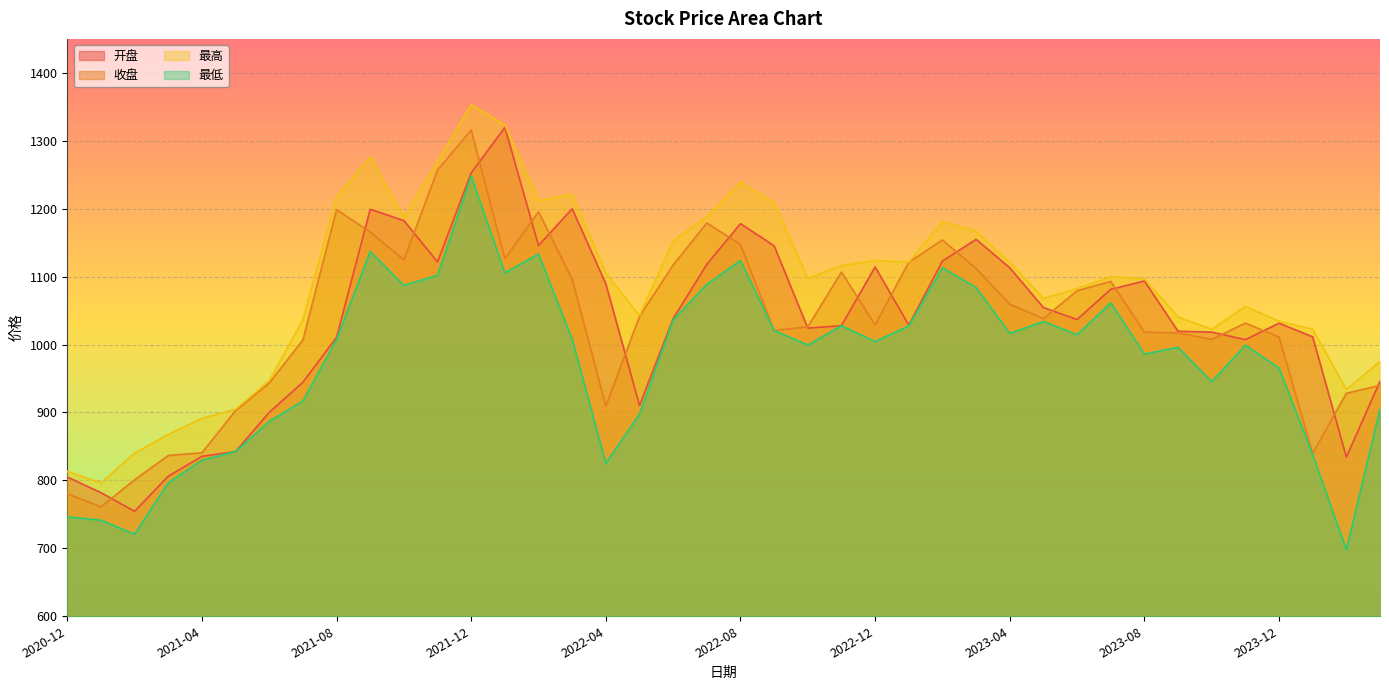

The value of 开盘 at 2024-01 is 602.3. True or false?

False